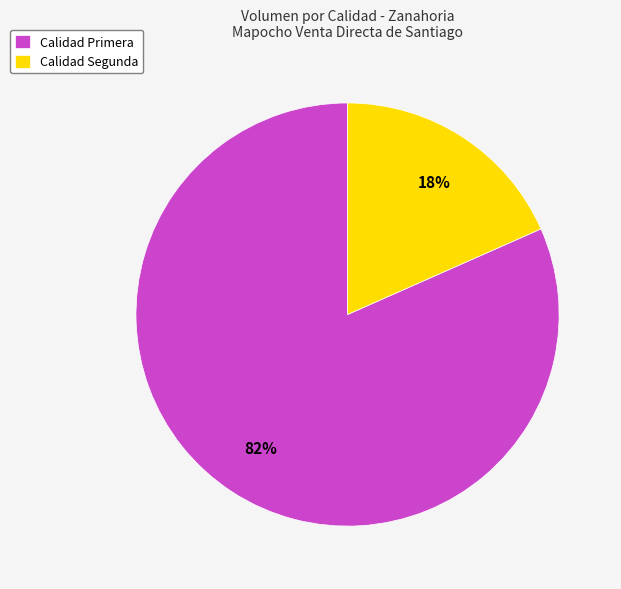

What is the largest slice in the pie chart?

Calidad Primera